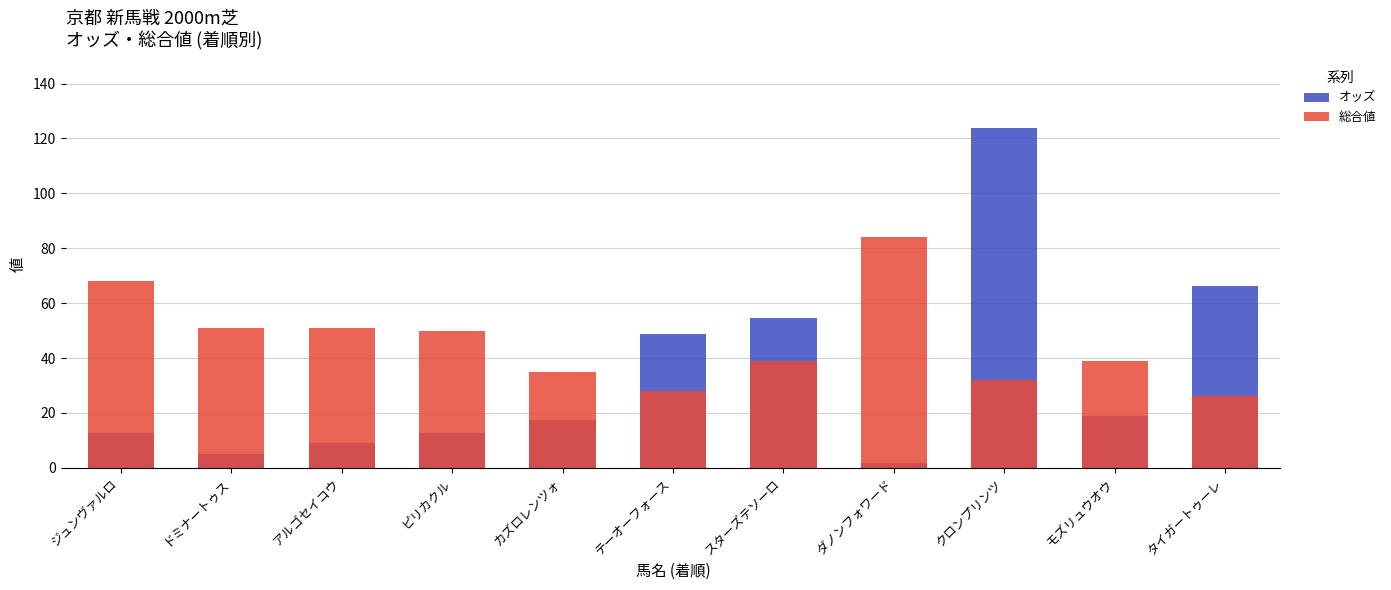

Reading right to left, what are all the values shown in this chart?

オッズ: タイガートゥーレ=66.1	モズリュウオウ=18.7	クロンプリンツ=123.8	ダノンフォワード=1.8	スターズテソーロ=54.5	テーオーフォース=48.9	カズロレンツォ=17.4	ピリカクル=12.7	アルゴセイコウ=9.1	ドミナートゥス=5.2	ジュンヴァルロ=12.6
総合値: タイガートゥーレ=26.0	モズリュウオウ=39.0	クロンプリンツ=32.0	ダノンフォワード=84.0	スターズテソーロ=39.0	テーオーフォース=28.0	カズロレンツォ=35.0	ピリカクル=50.0	アルゴセイコウ=51.0	ドミナートゥス=51.0	ジュンヴァルロ=68.0